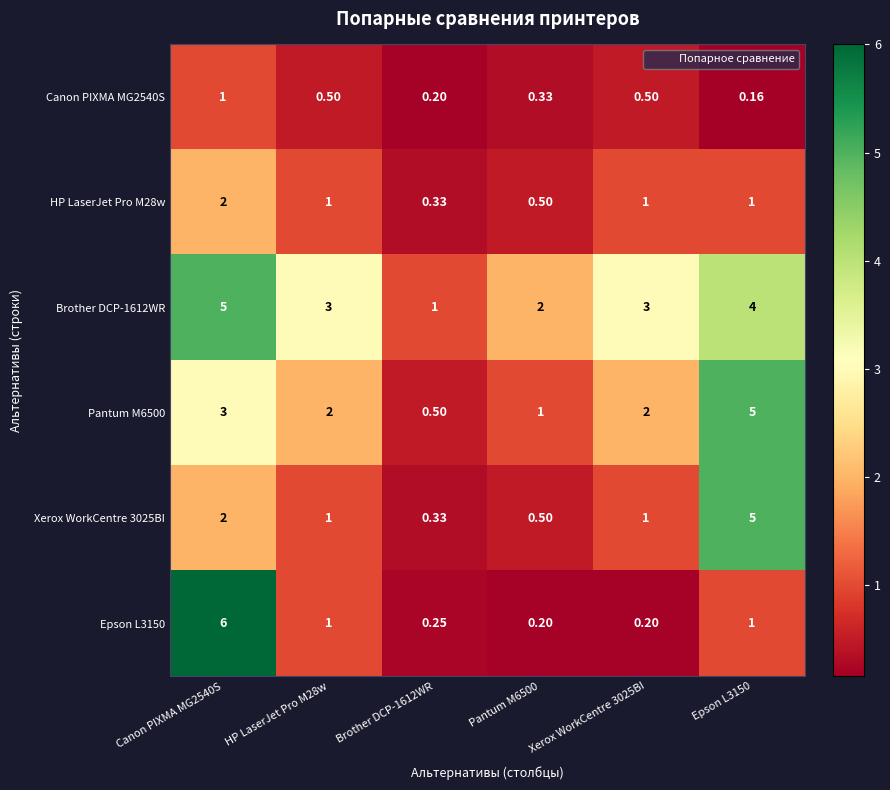

At which category does the chart reach its peak across all series?

Canon PIXMA MG2540S